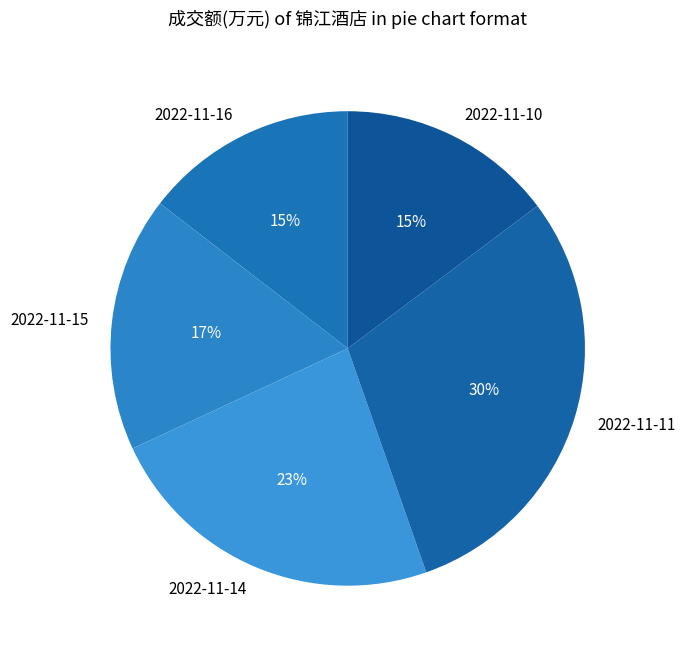

What is the largest slice in the pie chart?

2022-11-11